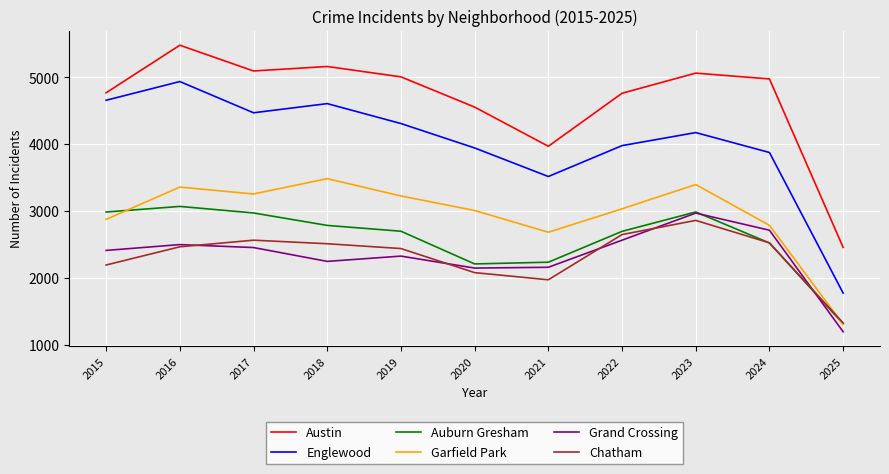

Rank the series at 2018 from lowest to highest value.

Grand Crossing, Chatham, Auburn Gresham, Garfield Park, Englewood, Austin